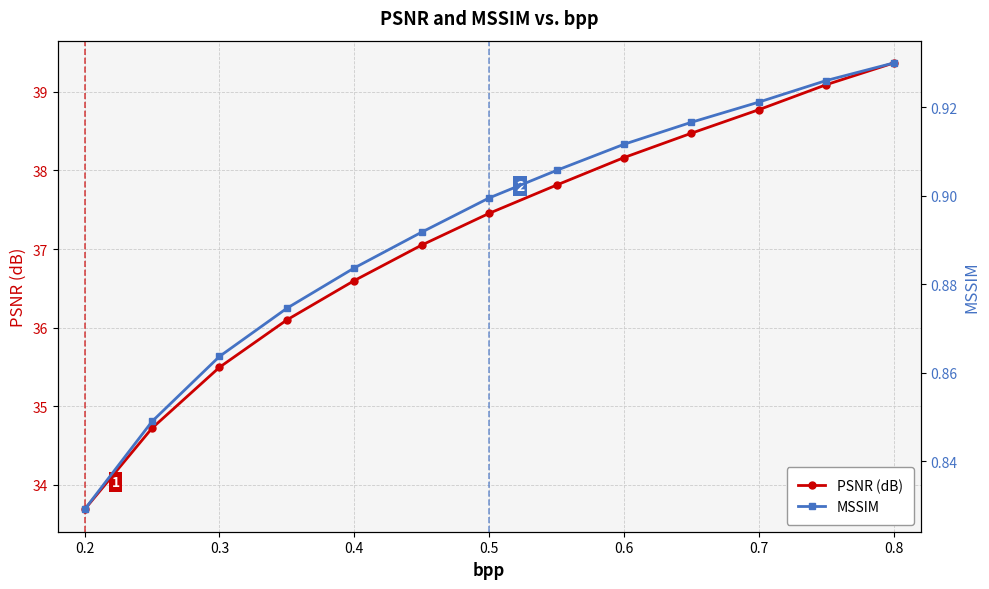

What is the average value of the PSNR (dB) series?

37.1